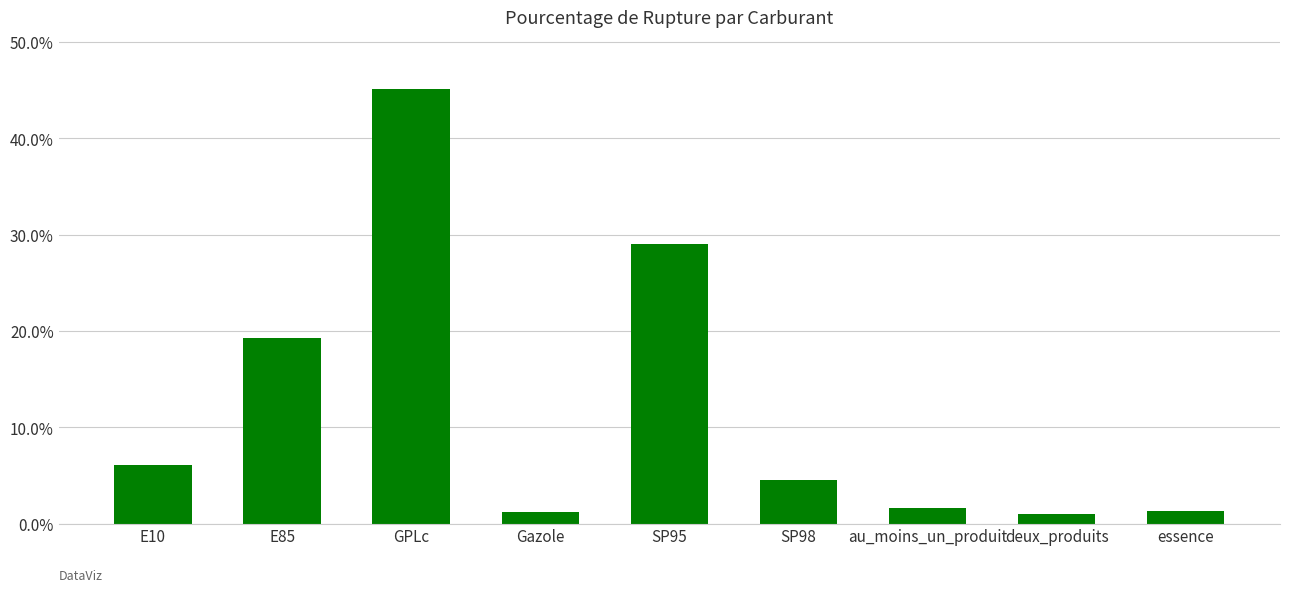

What is the change in value from au_moins_un_produit to deux_produits?

-0.6